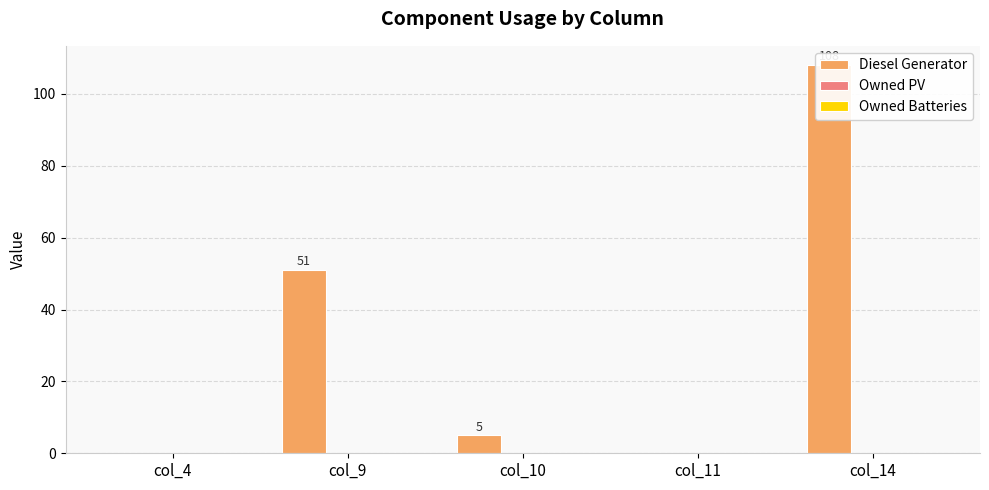

List the series in order of their peak value, lowest first.

Owned PV, Owned Batteries, Diesel Generator